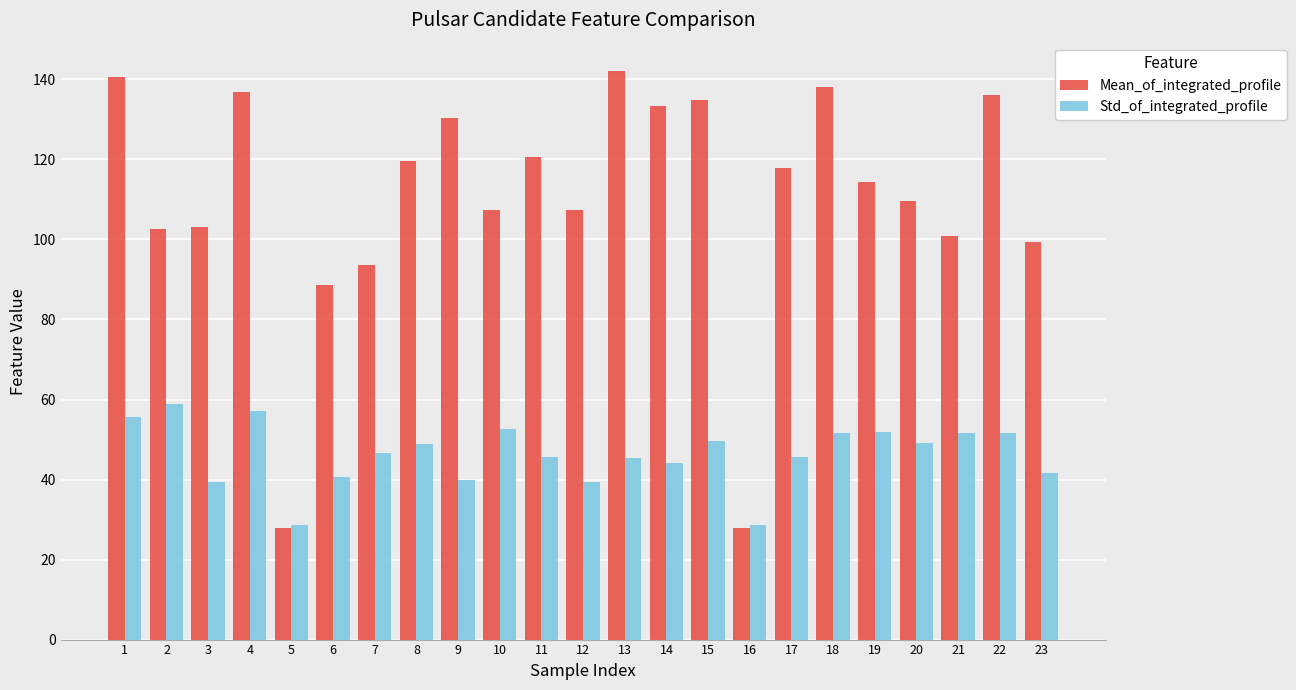

Which series has the largest total across all categories?

Mean_of_integrated_profile